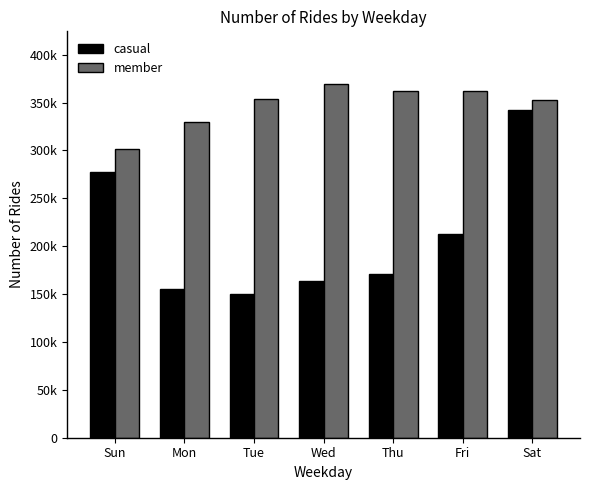

The member series shows 361698 at Thu. True or false?

True